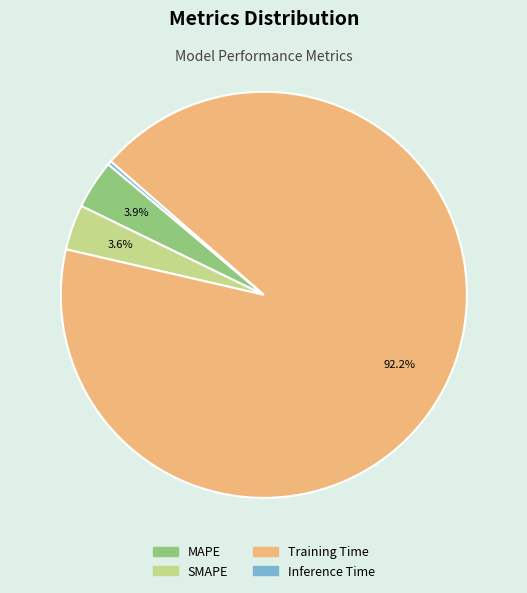

What portion of the pie excludes Training Time?

7.8%